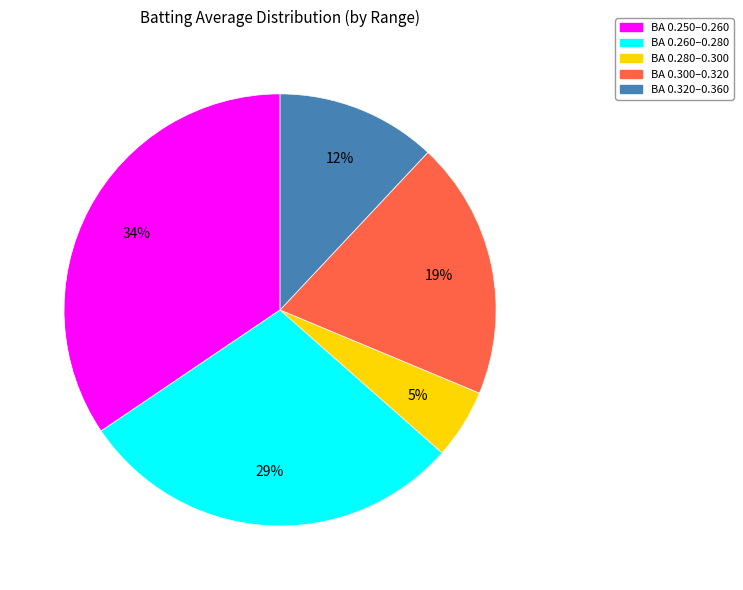

Is there a majority slice in this chart?

No